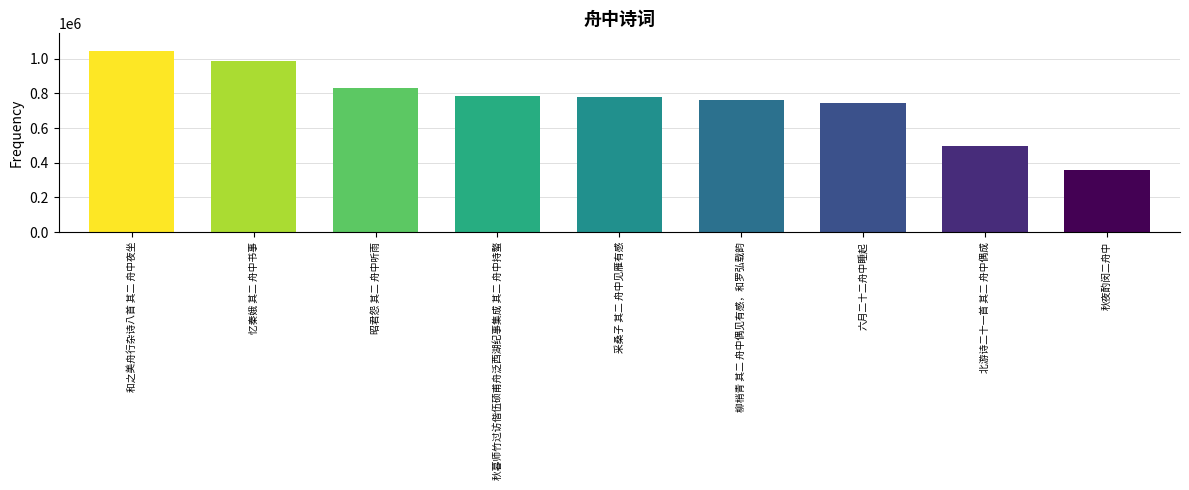

Where is the data nearest to the value 701297?

六月二十二舟中睡起